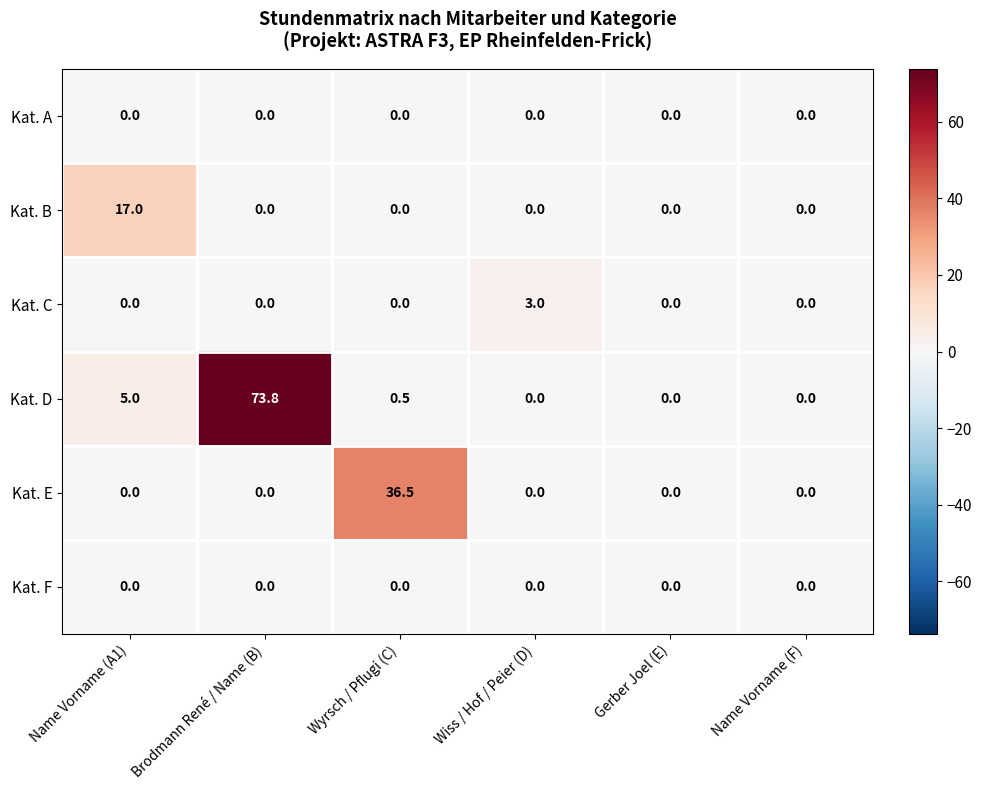

What is the spread (max minus min) of values at Name Vorname (A1)?

17.0